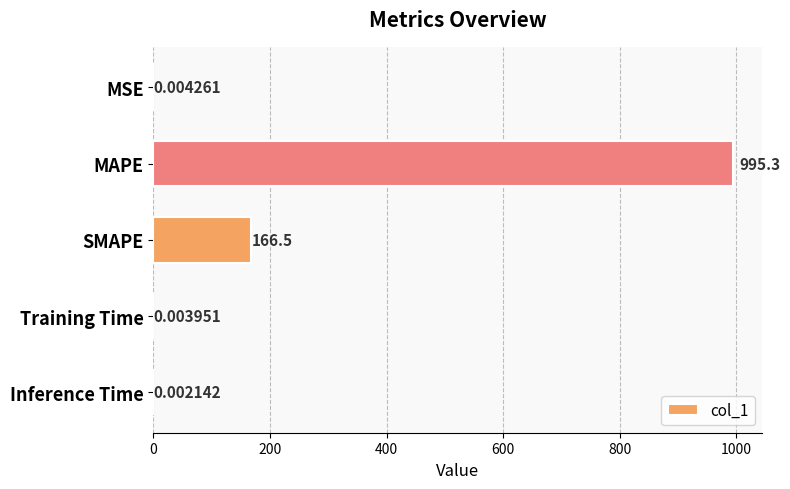

Which label corresponds to the largest value in the chart?

MAPE